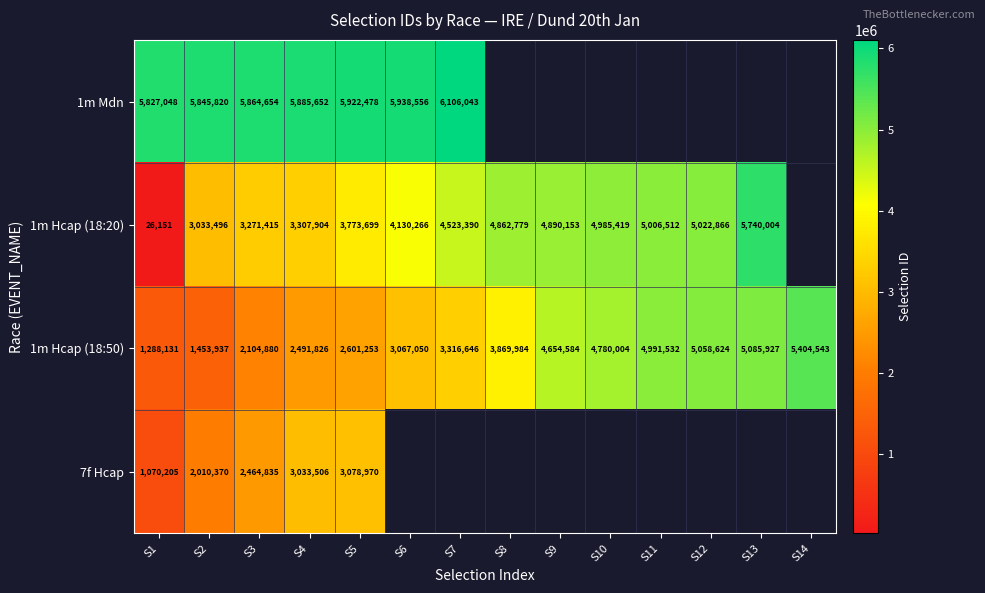

Is the value of 1m Hcap (18:50) at S7 greater than the value of 7f Hcap at S4?

Yes